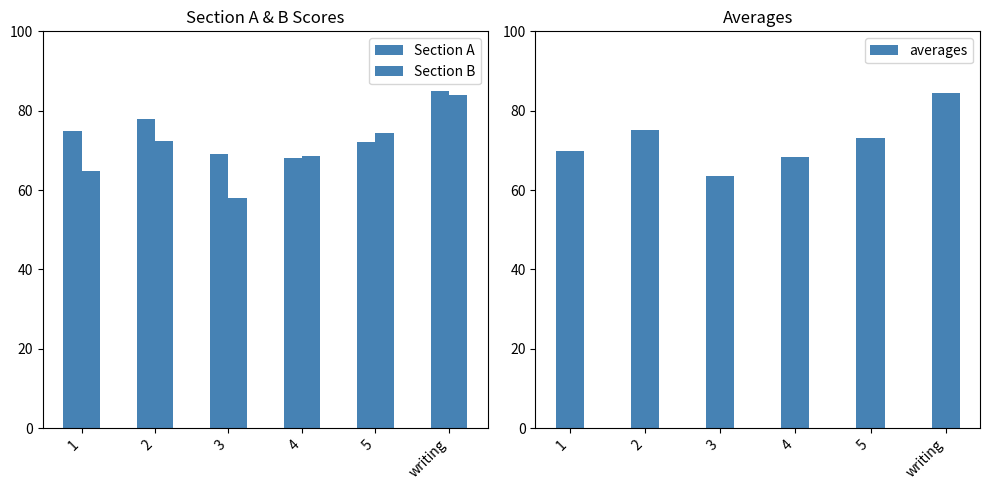

How many series are shown in this chart?

3